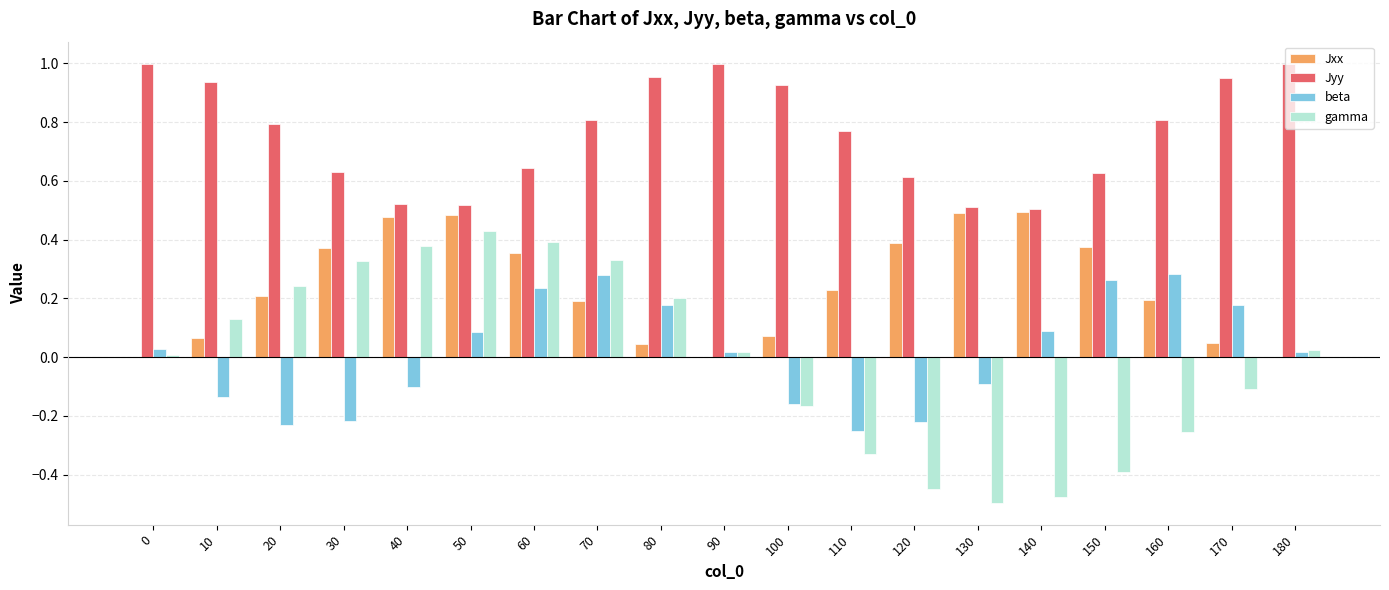

What are all the series names shown in the legend?

Jxx, Jyy, beta, gamma